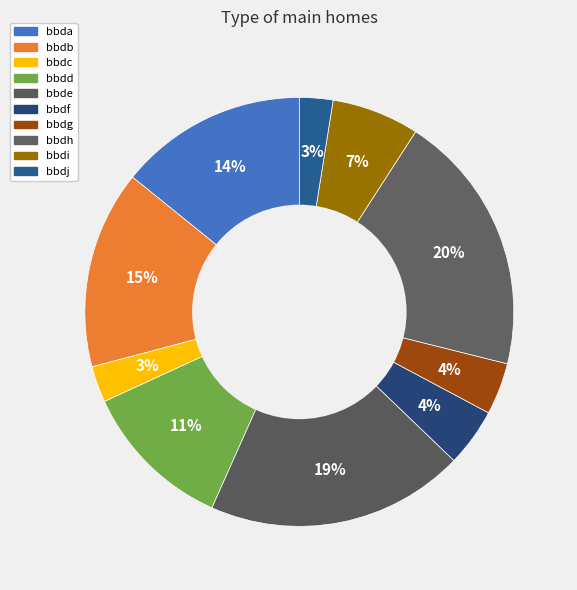

How many segments does this pie chart have?

10